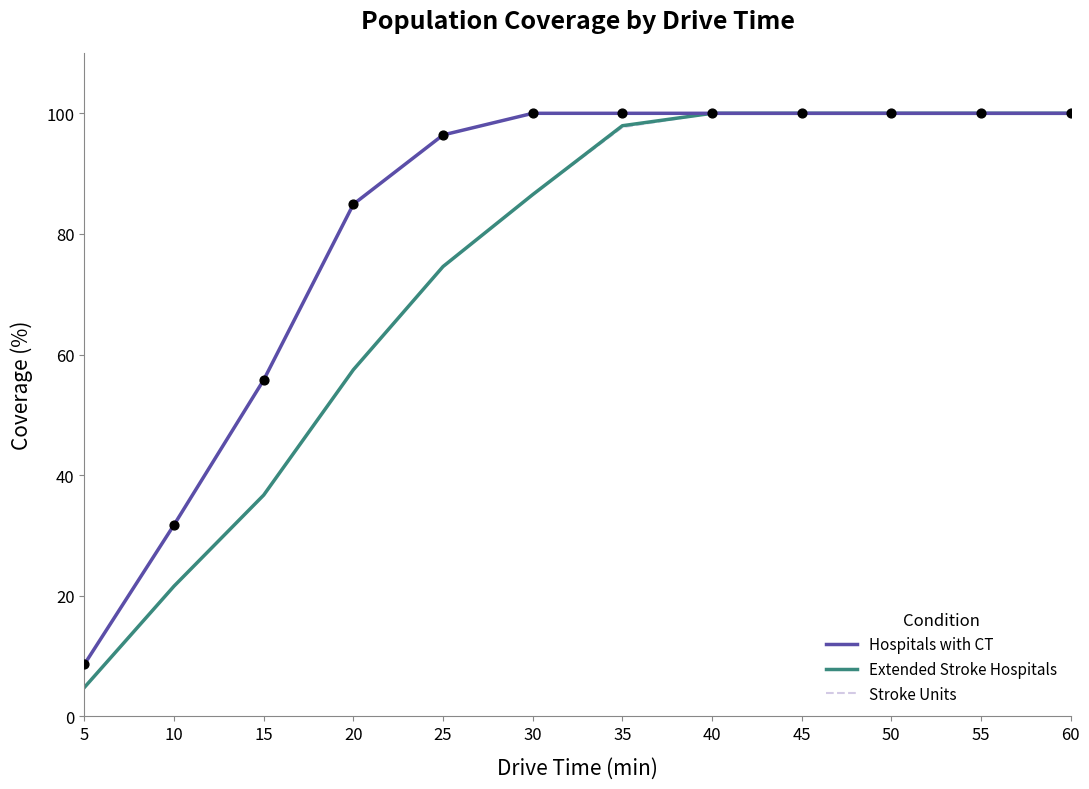

Is the value of Extended Stroke Hospitals at 60 greater than the value of Stroke Units at 5?

Yes